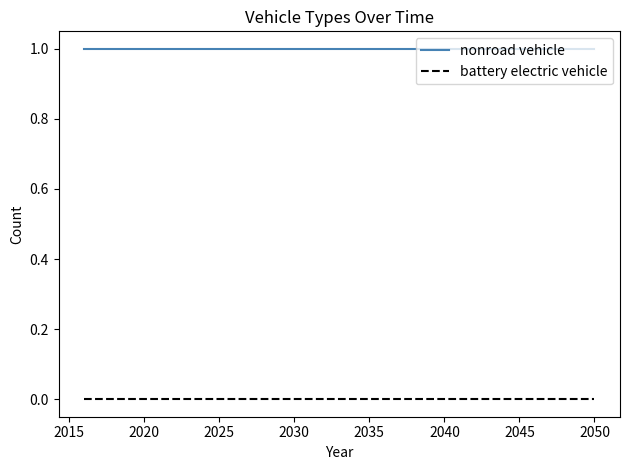

True or false: battery electric vehicle and nonroad vehicle intersect in this chart.

False